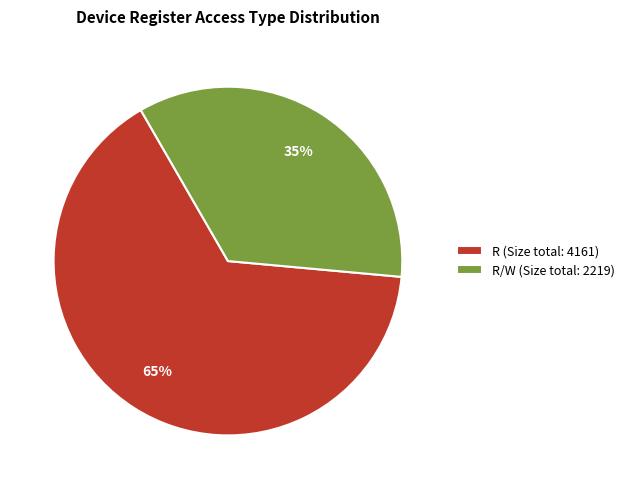

Combined, do R (Size total: 4161) and R/W (Size total: 2219) account for over 50%?

Yes